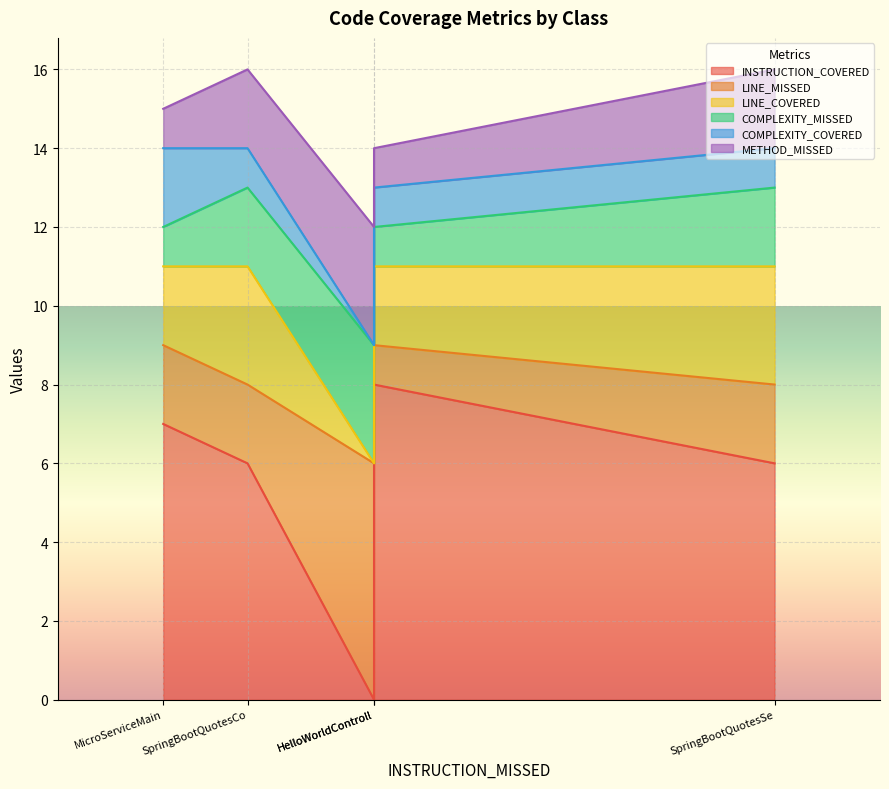

What is the total value across all series at SpringBootQuotesService?

16